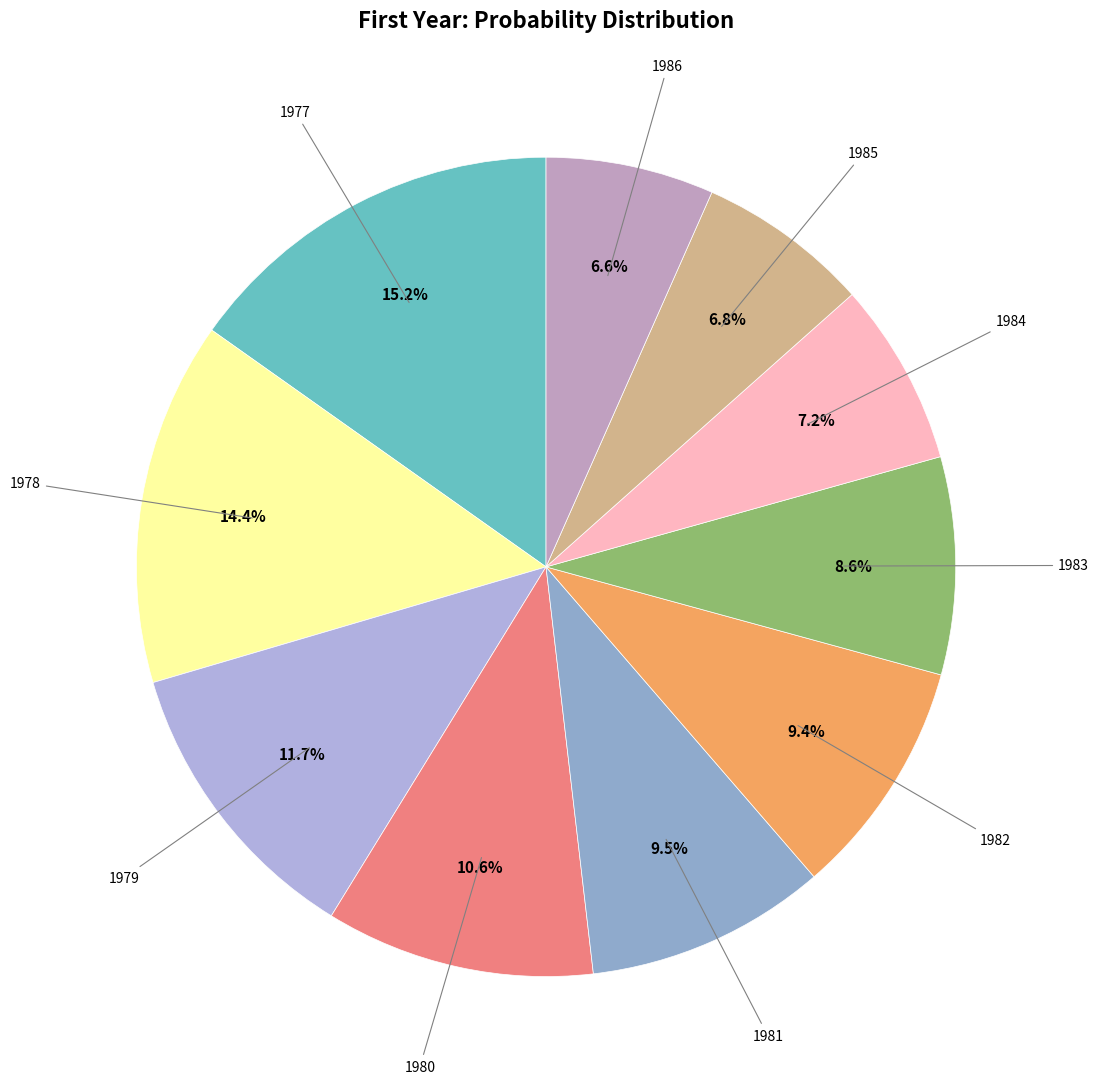

Count the number of slices in the pie.

10